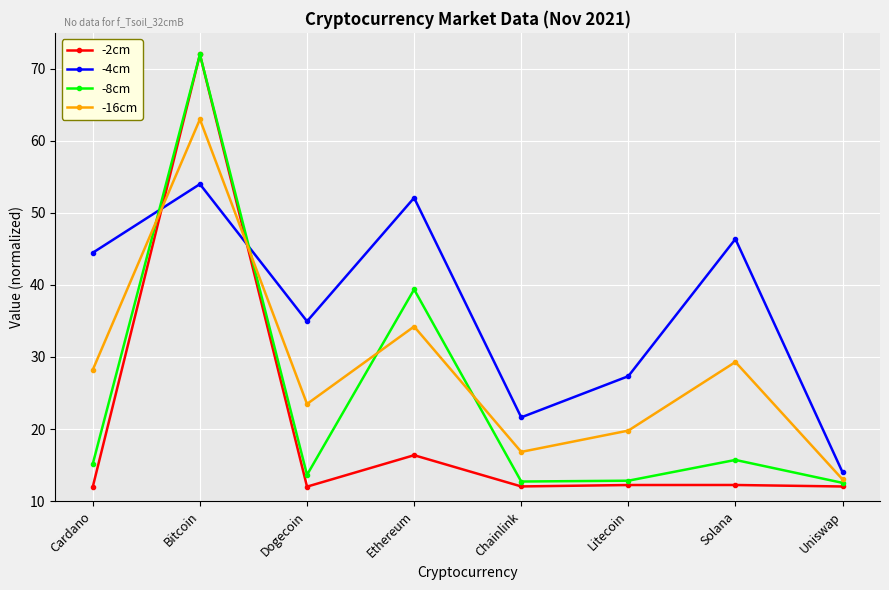

Where is the first local maximum for -4cm?

Bitcoin